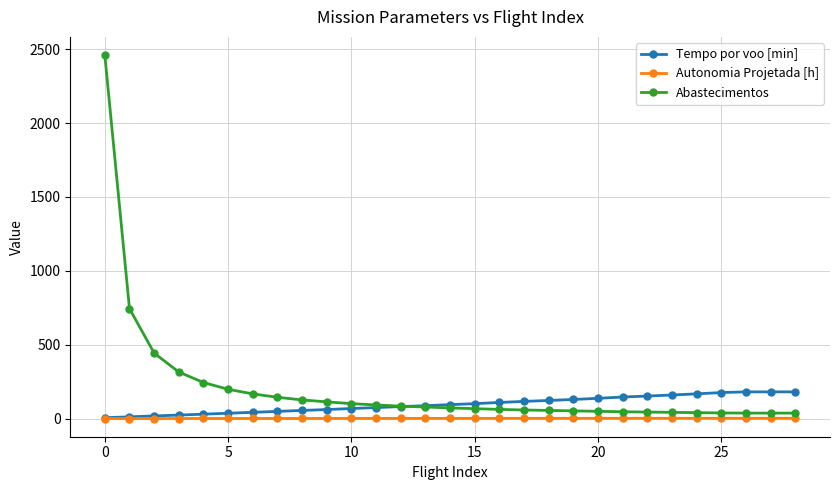

Which series has the largest total across all categories?

Abastecimentos